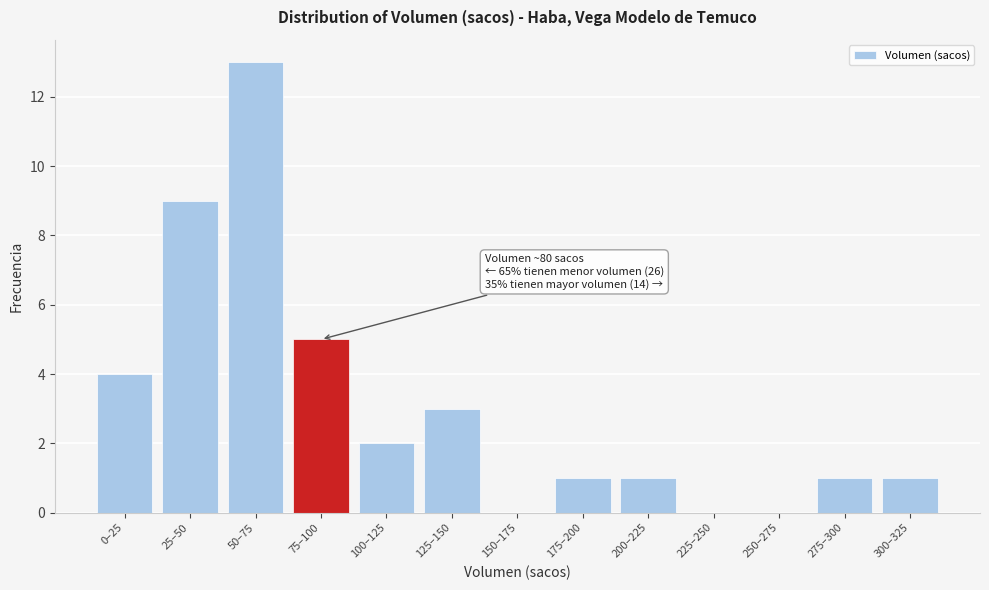

Reading left to right, list all the values displayed in this chart.

0–25=4	25–50=9	50–75=13	75–100=5	100–125=2	125–150=3	150–175=0	175–200=1	200–225=1	225–250=0	250–275=0	275–300=1	300–325=1